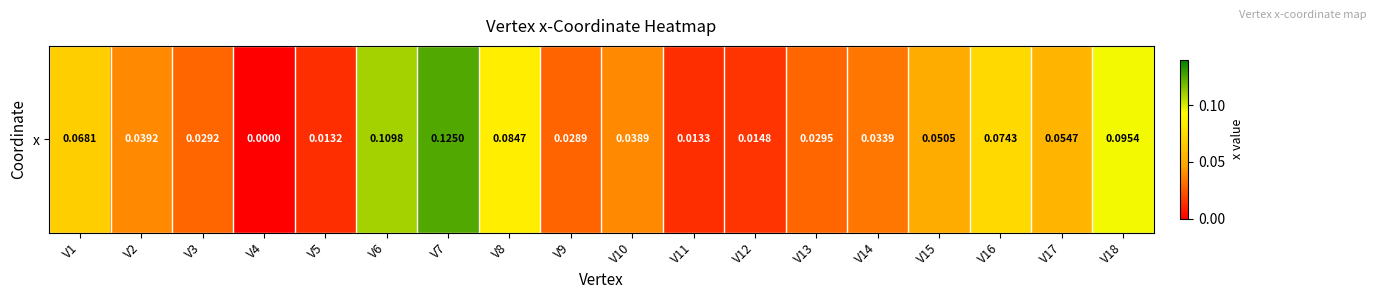

What is the greatest value displayed?

0.1